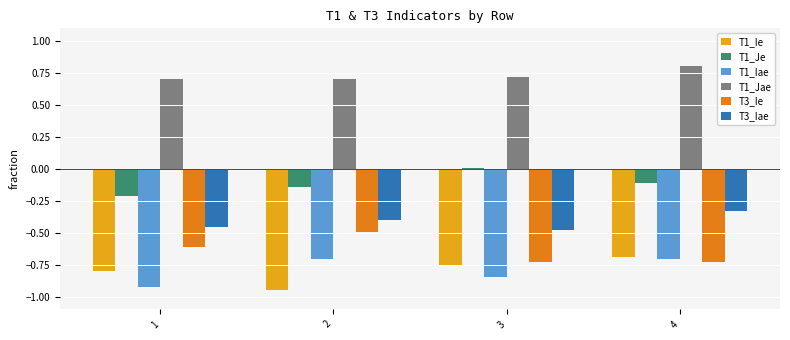

How many groups of bars are there?

4